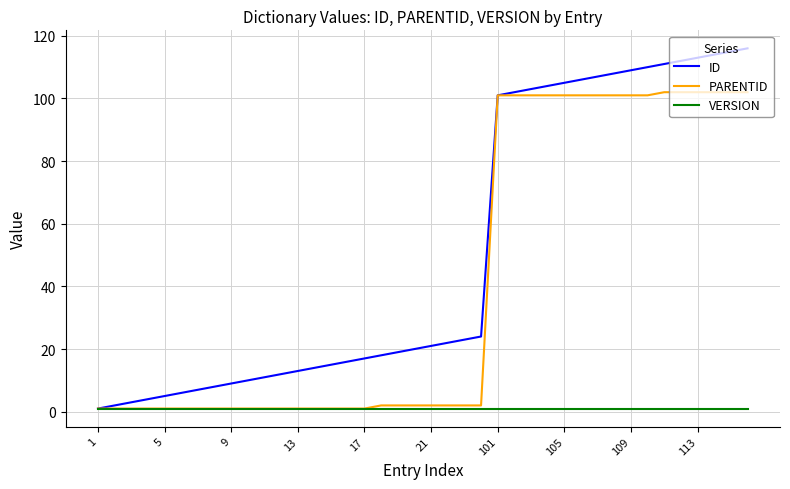

Rank the series by their maximum value, from highest to lowest.

ID, PARENTID, VERSION